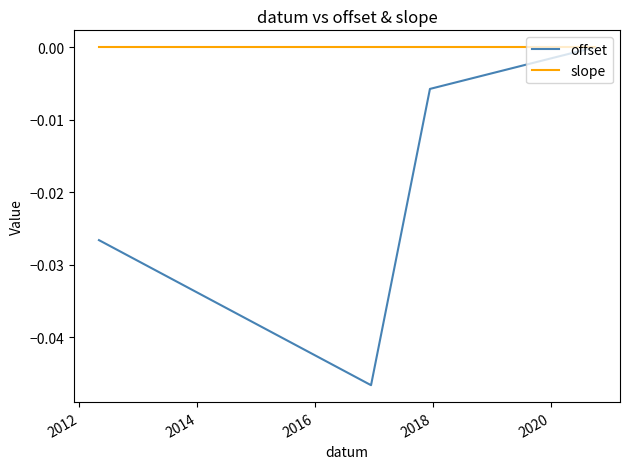

List the series in order of their overall mean, highest first.

slope, offset